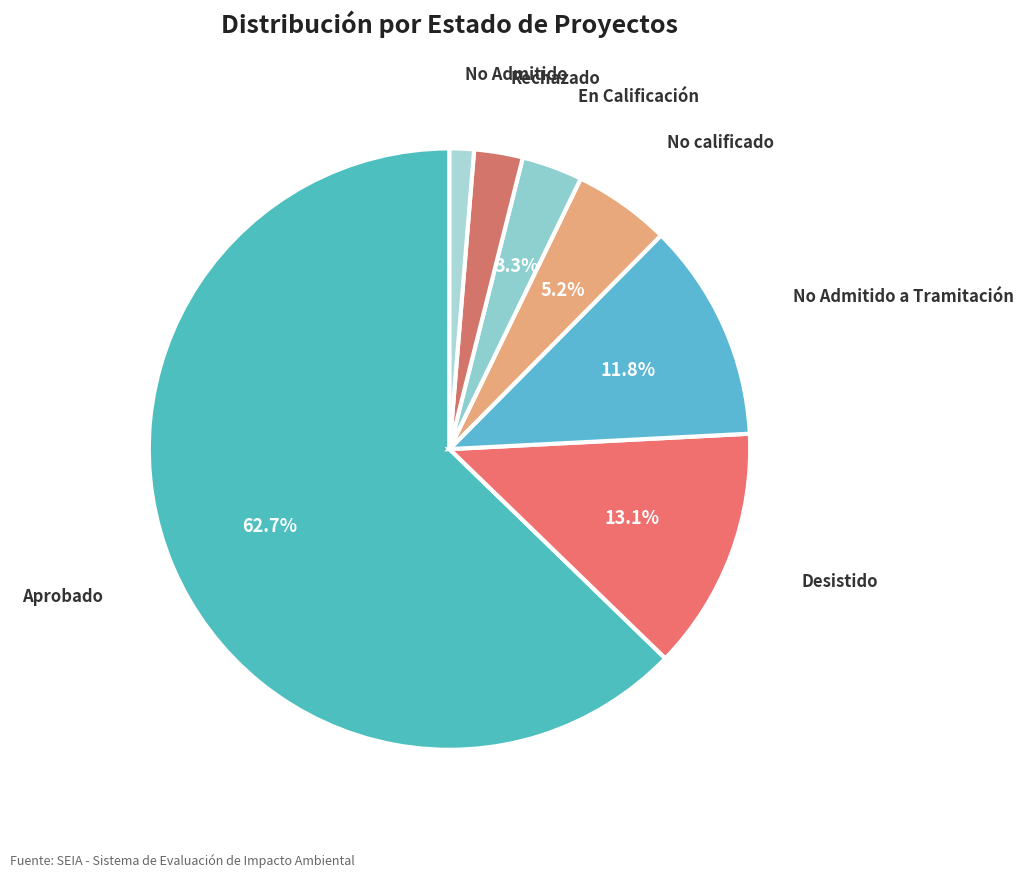

How many segments does this pie chart have?

7